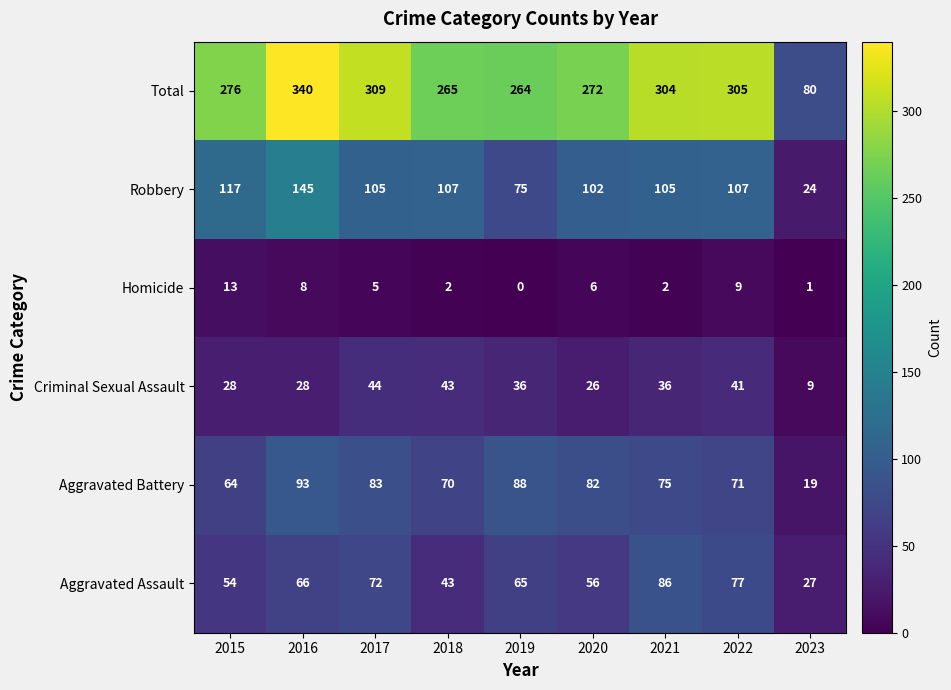

The value of Total at 2015 is 276. True or false?

True